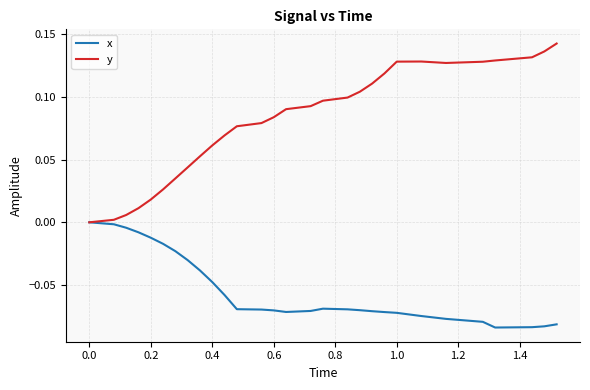

Which series has the widest spread of values?

y